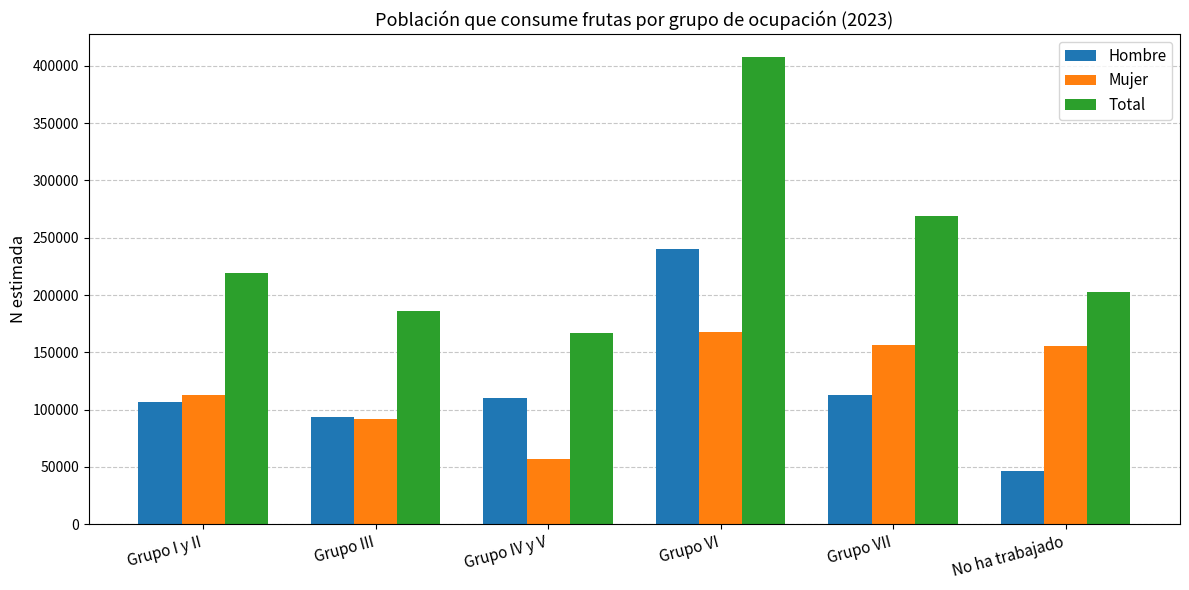

How many data points in Mujer are less than 155790?

3